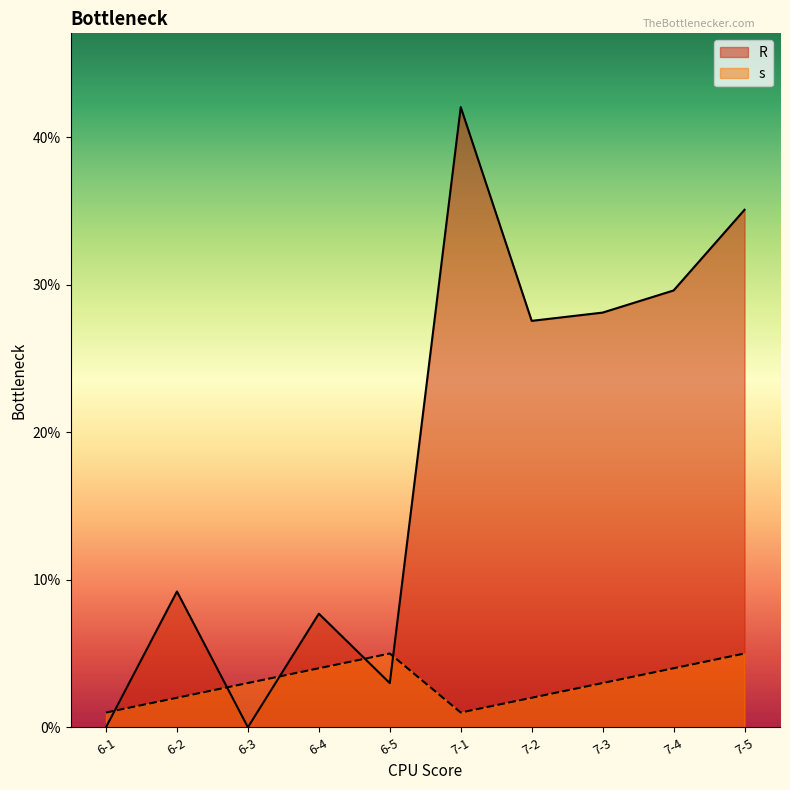

How many categories are shown in the chart?

10